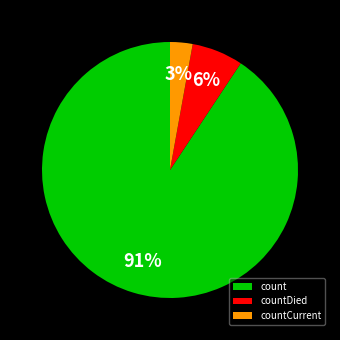

To the nearest percent, what percentage of the pie is countCurrent?

3%